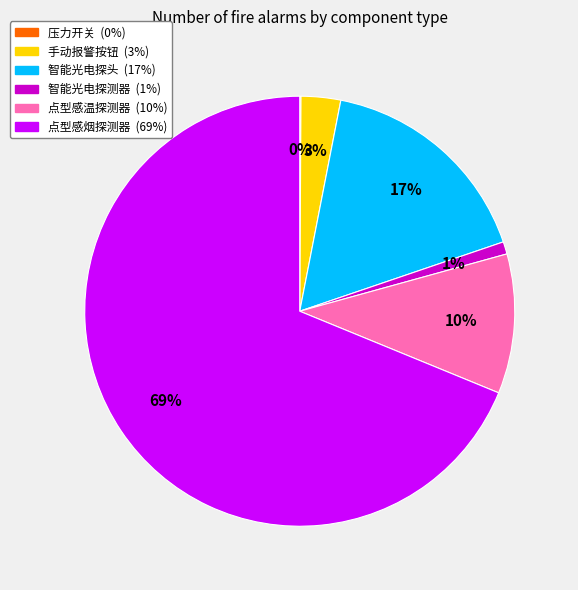

To the nearest percent, what is the difference between the largest and smallest slice percentages?

69%